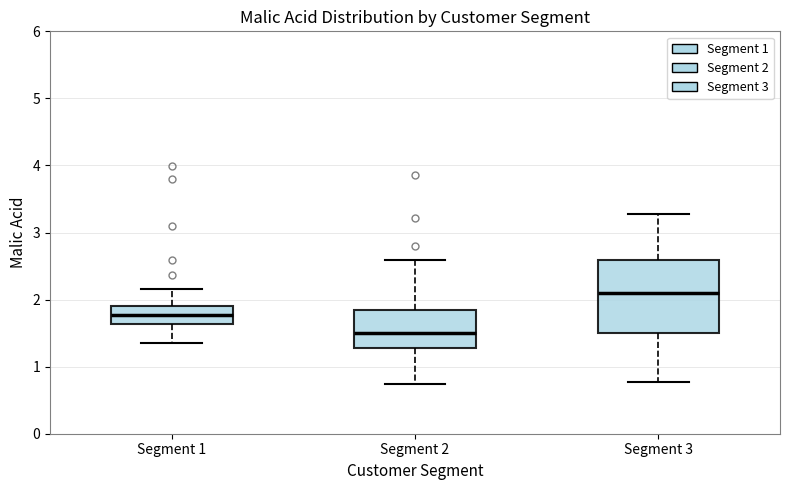

Where is the upper edge of the box for Segment 3 on the y-axis? The values are not printed on the chart, so give them approximately, as read against the axis.

2.6